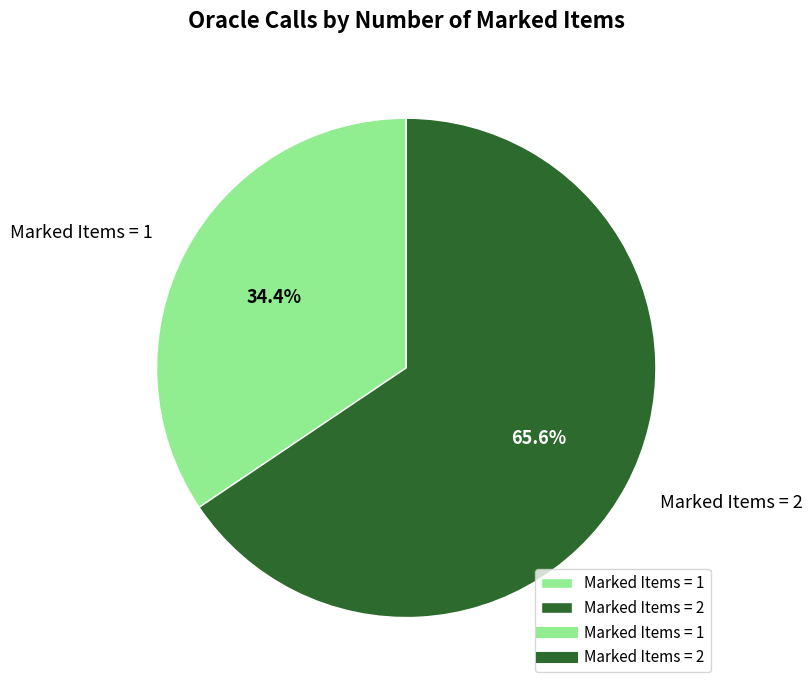

Which category has the smallest portion of the pie?

Marked Items = 1